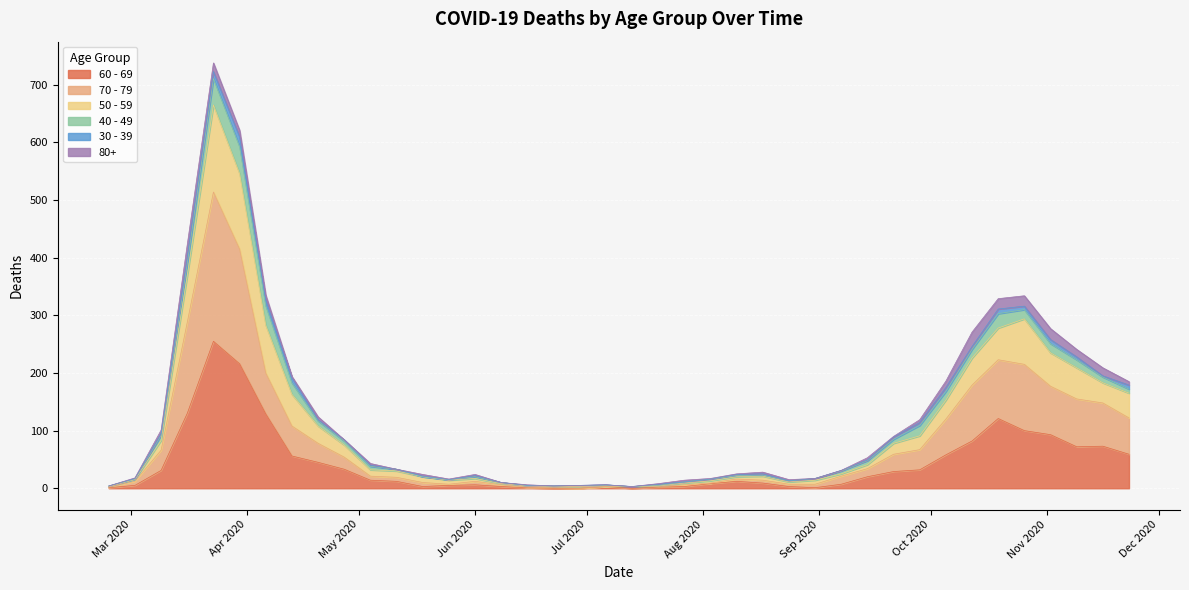

What is the label of the 22nd point from the left?

2020-07-20